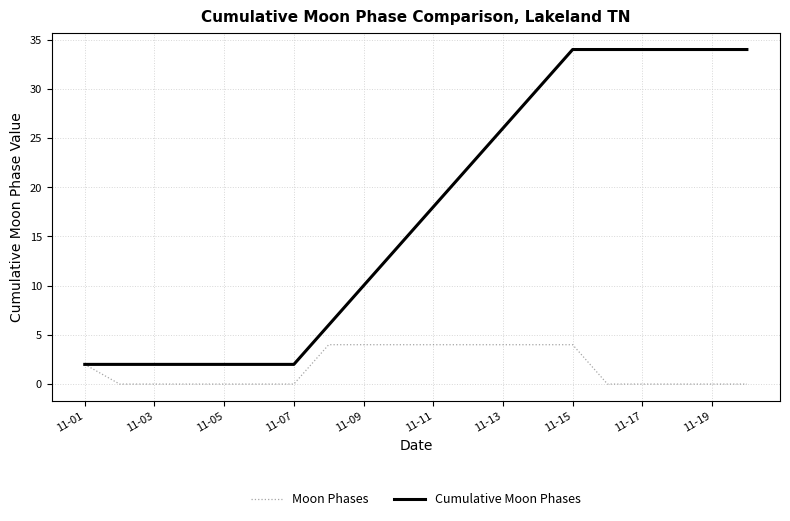

What are all the series names shown in the legend?

Moon Phases, Cumulative Moon Phases